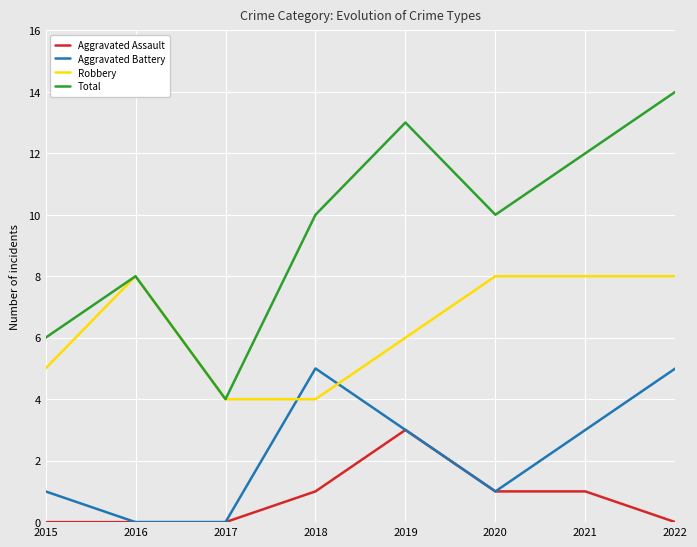

The Robbery series shows 8 at 2022. True or false?

True